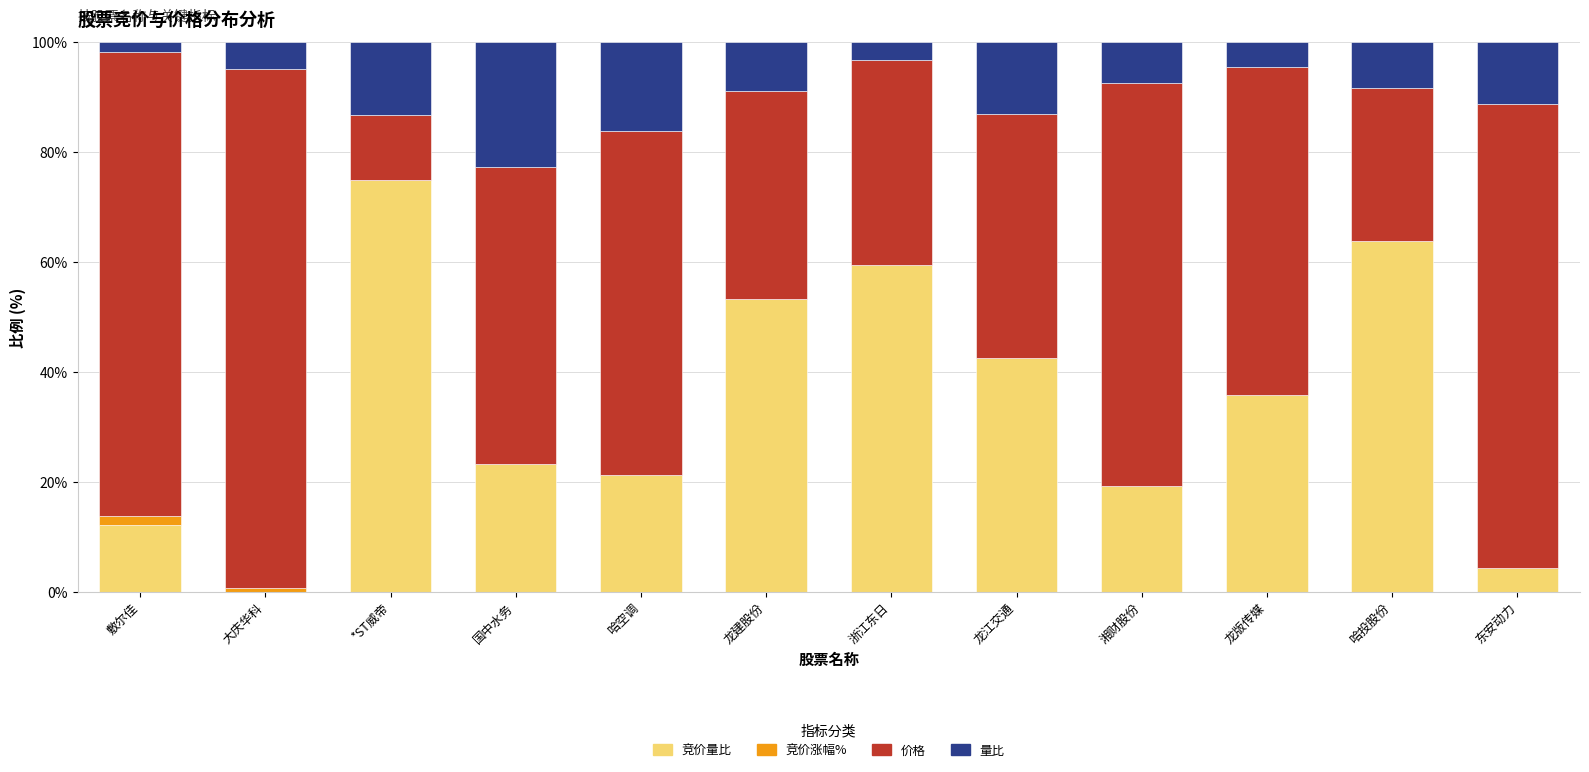

What is the total value across all series at 哈投股份?

100.0